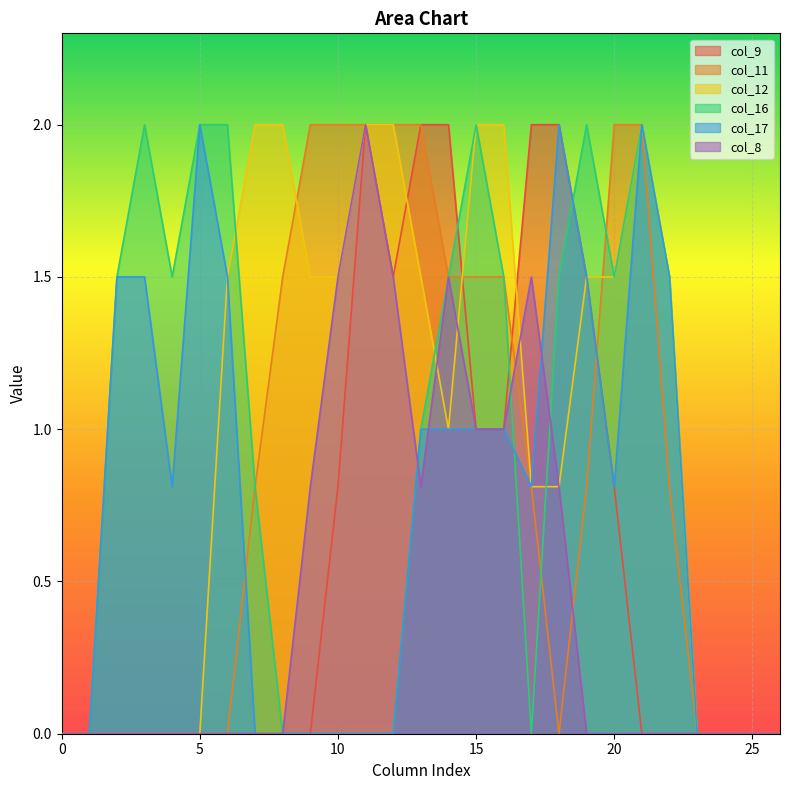

At 25, list the series in order from smallest to largest.

col_9, col_11, col_12, col_16, col_17, col_8